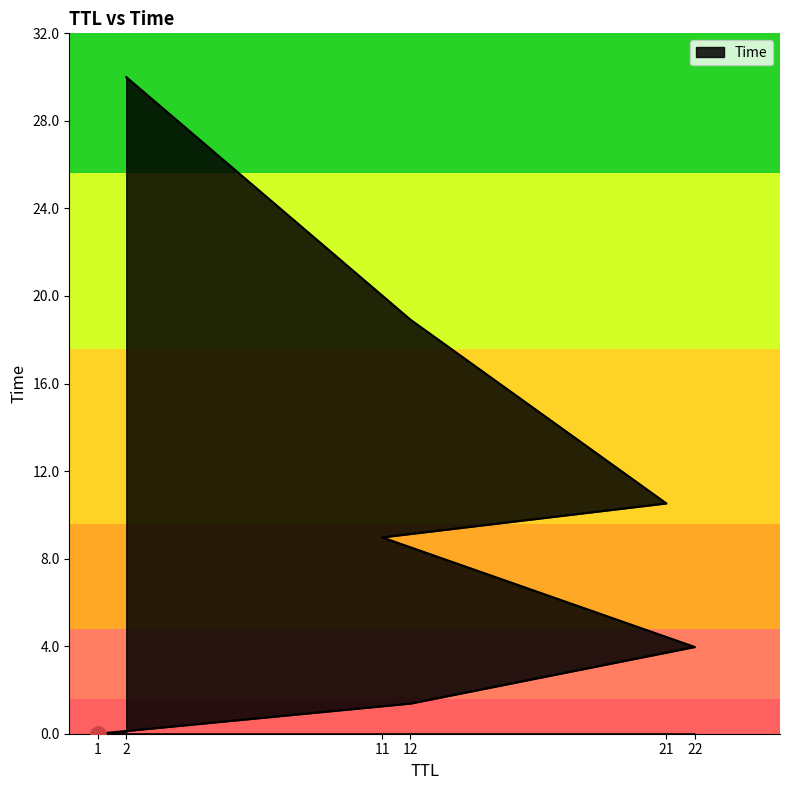

What is the ratio of the value at 11 to the value at 21?

0.9